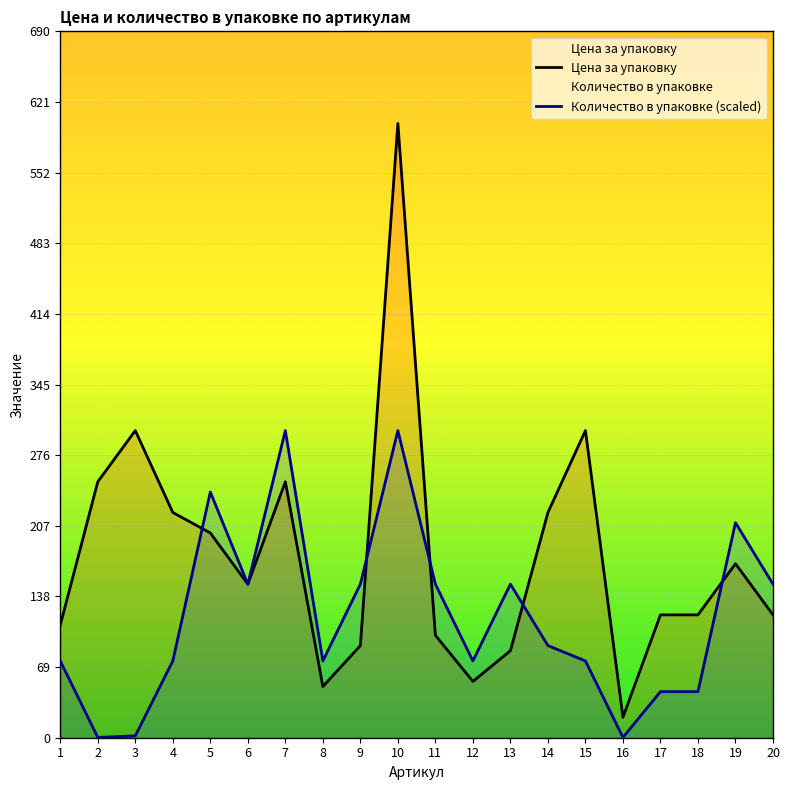

Reading left to right, transcribe all the data shown in this chart.

Цена за упаковку: 1=110.0	2=250.0	3=300.0	4=220.0	5=200.0	6=150.0	7=250.0	8=50.0	9=90.0	10=600.0	11=100.0	12=55.0	13=85.0	14=220.0	15=300.0	16=20.0	17=120.0	18=120.0	19=170.0	20=120.0
Количество в упаковке: 1=75.0	2=0.3	3=1.8	4=75.0	5=240.0	6=150.0	7=300.0	8=75.0	9=150.0	10=300.0	11=150.0	12=75.0	13=150.0	14=90.0	15=75.0	16=0.3	17=45.0	18=45.0	19=210.0	20=150.0